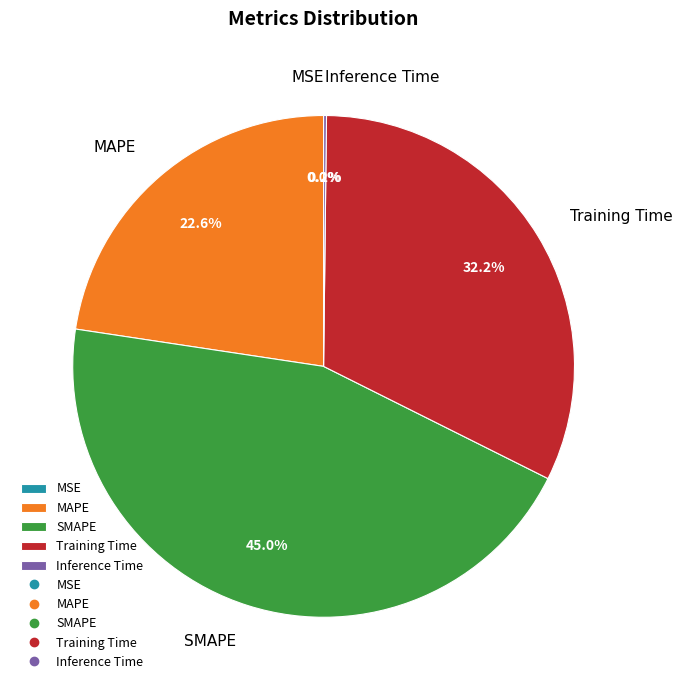

To the nearest percent, what portion does Training Time represent?

32%